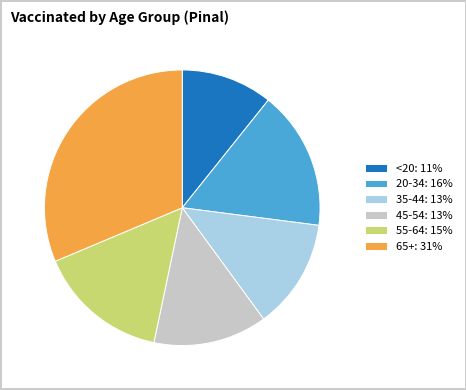

Between 45-54 and 65+, which is larger?

65+